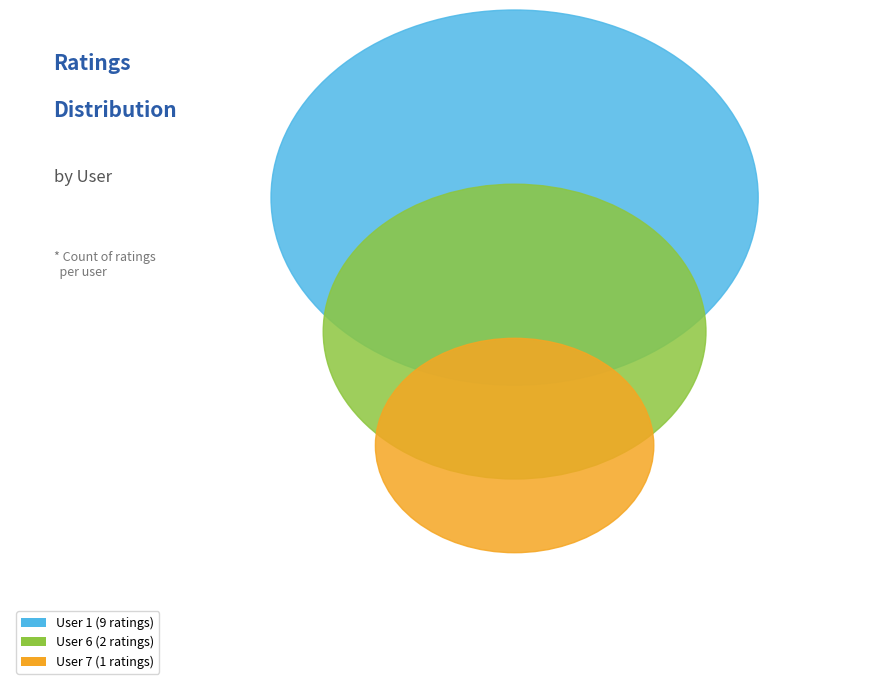

To the nearest percent, what is the difference between the largest and smallest slice percentages?

67%